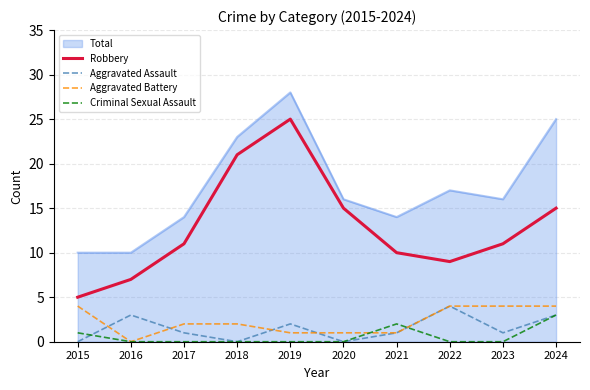

Between 2015 and 2017, which series saw the biggest shift?

Robbery